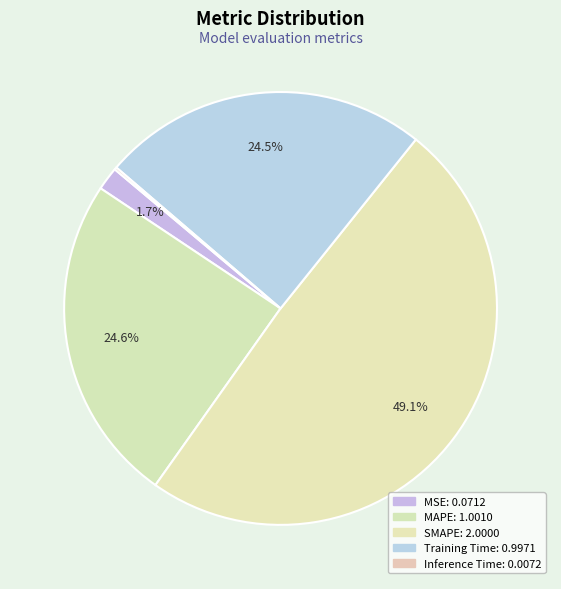

True or false: Training Time accounts for 24% of the total.

True